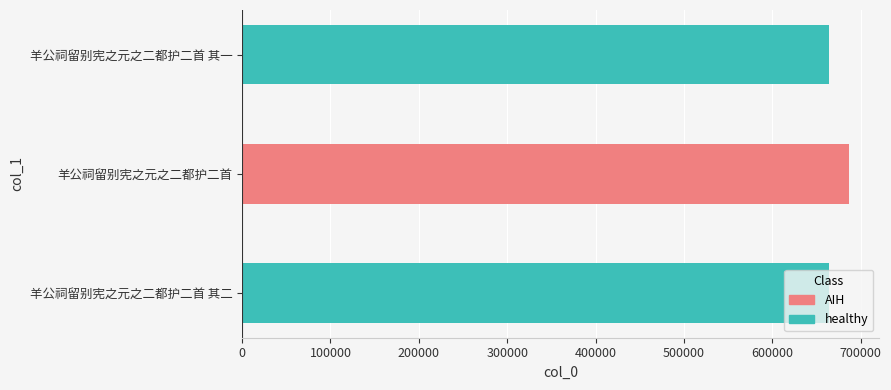

How many data points are less than 664005?

1